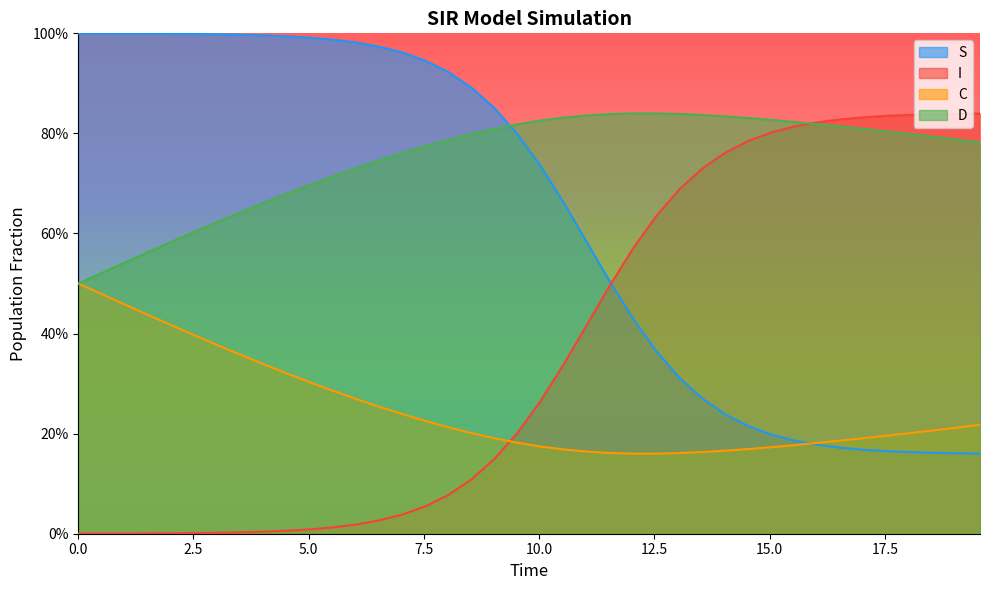

Reading left to right, what are all the values shown in this chart?

S: 1.0	1.0	1.0	1.0	1.0	1.0	1.0	1.0	1.0	1.0	1.0	1.0	1.0	1.0	1.0	0.9	0.9	0.9	0.9	0.8	0.7	0.7	0.6	0.5	0.4	0.4	0.3	0.3	0.2	0.2	0.2	0.2	0.2	0.2	0.2	0.2	0.2	0.2	0.2	0.2
I: 0.0	0.0	0.0	0.0	0.0	0.0	0.0	0.0	0.0	0.0	0.0	0.0	0.0	0.0	0.0	0.1	0.1	0.1	0.1	0.2	0.3	0.3	0.4	0.5	0.6	0.6	0.7	0.7	0.8	0.8	0.8	0.8	0.8	0.8	0.8	0.8	0.8	0.8	0.8	0.8
C: 0.5	0.5	0.5	0.4	0.4	0.4	0.4	0.4	0.3	0.3	0.3	0.3	0.3	0.3	0.2	0.2	0.2	0.2	0.2	0.2	0.2	0.2	0.2	0.2	0.2	0.2	0.2	0.2	0.2	0.2	0.2	0.2	0.2	0.2	0.2	0.2	0.2	0.2	0.2	0.2
D: 0.5	0.5	0.5	0.6	0.6	0.6	0.6	0.6	0.7	0.7	0.7	0.7	0.7	0.7	0.8	0.8	0.8	0.8	0.8	0.8	0.8	0.8	0.8	0.8	0.8	0.8	0.8	0.8	0.8	0.8	0.8	0.8	0.8	0.8	0.8	0.8	0.8	0.8	0.8	0.8